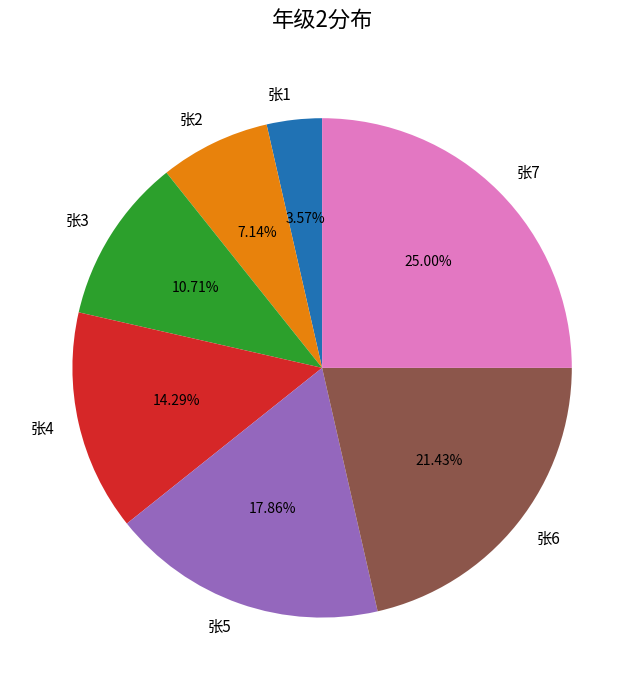

Which category has the biggest portion of the pie?

张7